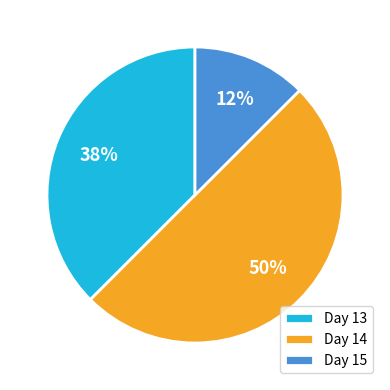

What is the smallest slice in the pie chart?

Day 15